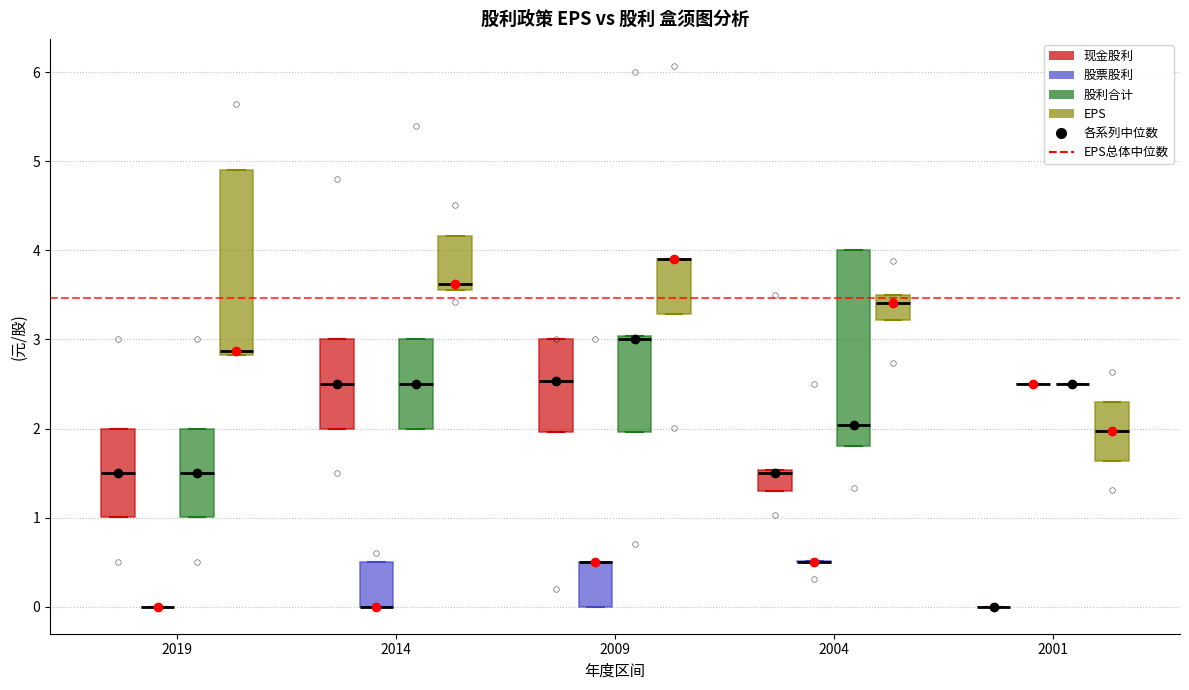

Reading left to right, read every box against the y-axis: the position of its median line, the range the box covers, and the ends of its whiskers. The values are not printed on the chart, so give them approximately, as read against the axis.

2019 (现金股利): median 1.5, box 1.0 to 2.0, whiskers 1.0 to 2.0
2019 (股票股利): box collapsed to a line at 0.0, whiskers 0.0 to 0.0
2019 (股利合计): median 1.5, box 1.0 to 2.0, whiskers 1.0 to 2.0
2019 (EPS): median 2.9, box 2.8 to 4.9, whiskers 2.8 to 4.9
2014 (现金股利): median 2.5, box 2.0 to 3.0, whiskers 2.0 to 3.0
2014 (股票股利): median 0.0 (drawn on the box's lower edge), box 0.0 to 0.5, whiskers 0.0 to 0.5
2014 (股利合计): median 2.5, box 2.0 to 3.0, whiskers 2.0 to 3.0
2014 (EPS): median 3.6 (just above the box's lower edge), box 3.6 to 4.2, whiskers 3.6 to 4.2
2009 (现金股利): median 2.5, box 2.0 to 3.0, whiskers 2.0 to 3.0
2009 (股票股利): median 0.5 (drawn on the box's upper edge), box 0.0 to 0.5, whiskers 0.0 to 0.5
2009 (股利合计): median 3.0 (just below the box's upper edge), box 2.0 to 3.0, whiskers 2.0 to 3.0
2009 (EPS): median 3.9 (drawn on the box's upper edge), box 3.3 to 3.9, whiskers 3.3 to 3.9
2004 (现金股利): median 1.5, box 1.3 to 1.5, whiskers 1.3 to 1.5
2004 (股票股利): box collapsed to a line at 0.5, whiskers 0.5 to 0.5
2004 (股利合计): median 2.0, box 1.8 to 4.0, whiskers 1.8 to 4.0
2004 (EPS): median 3.4, box 3.2 to 3.5, whiskers 3.2 to 3.5
2001 (现金股利): box collapsed to a line at 0.0, whiskers 0.0 to 0.0
2001 (股票股利): box collapsed to a line at 2.5, whiskers 2.5 to 2.5
2001 (股利合计): box collapsed to a line at 2.5, whiskers 2.5 to 2.5
2001 (EPS): median 2.0, box 1.6 to 2.3, whiskers 1.6 to 2.3